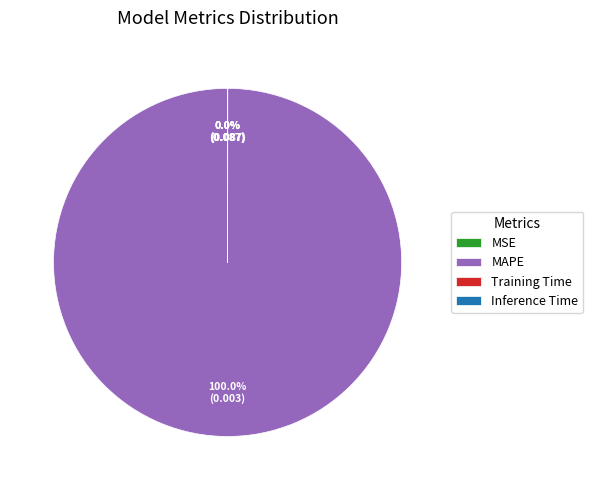

Which slice represents more than half of the pie?

MAPE